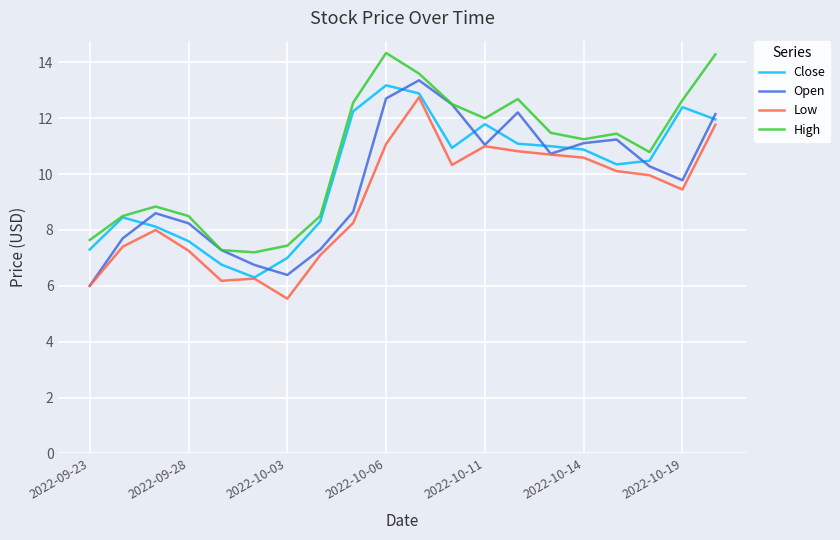

True or false: Close has more than 0 interior local peaks.

True